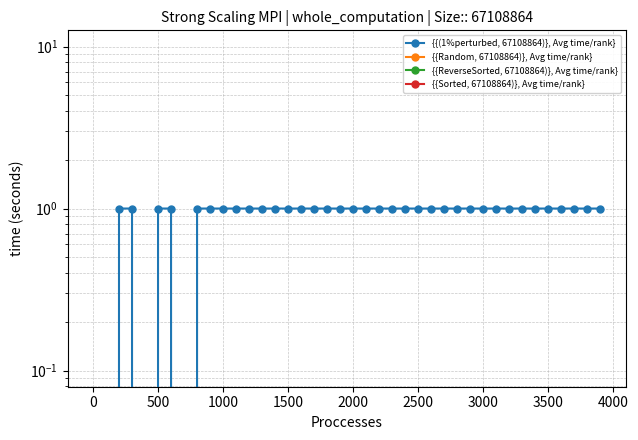

At how many categories does at least one series exceed 0?

36